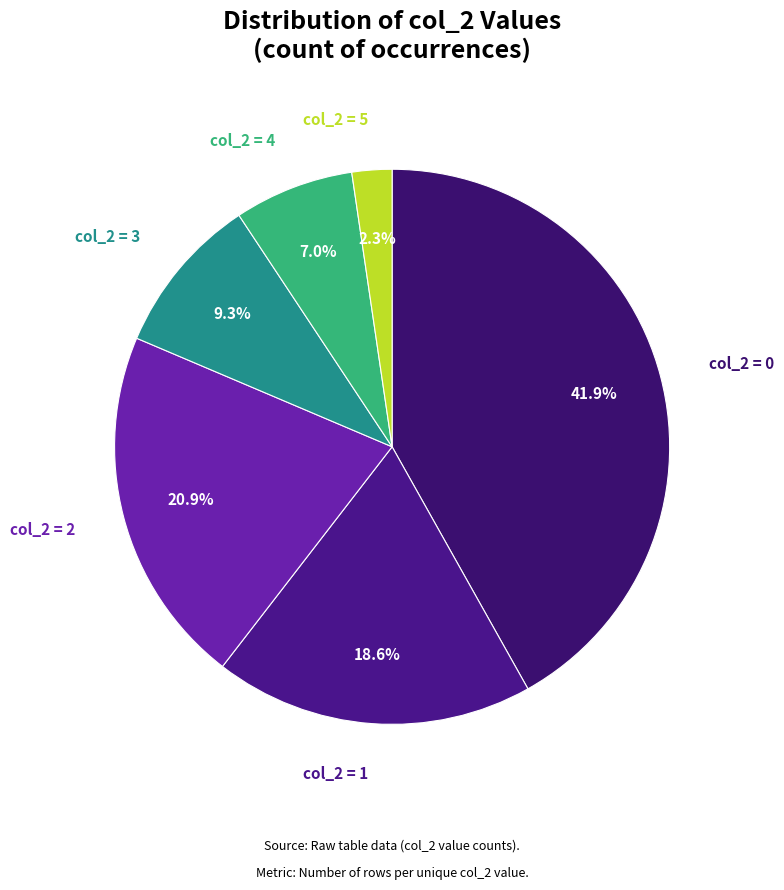

To the nearest percent, what is the average slice percentage?

17%